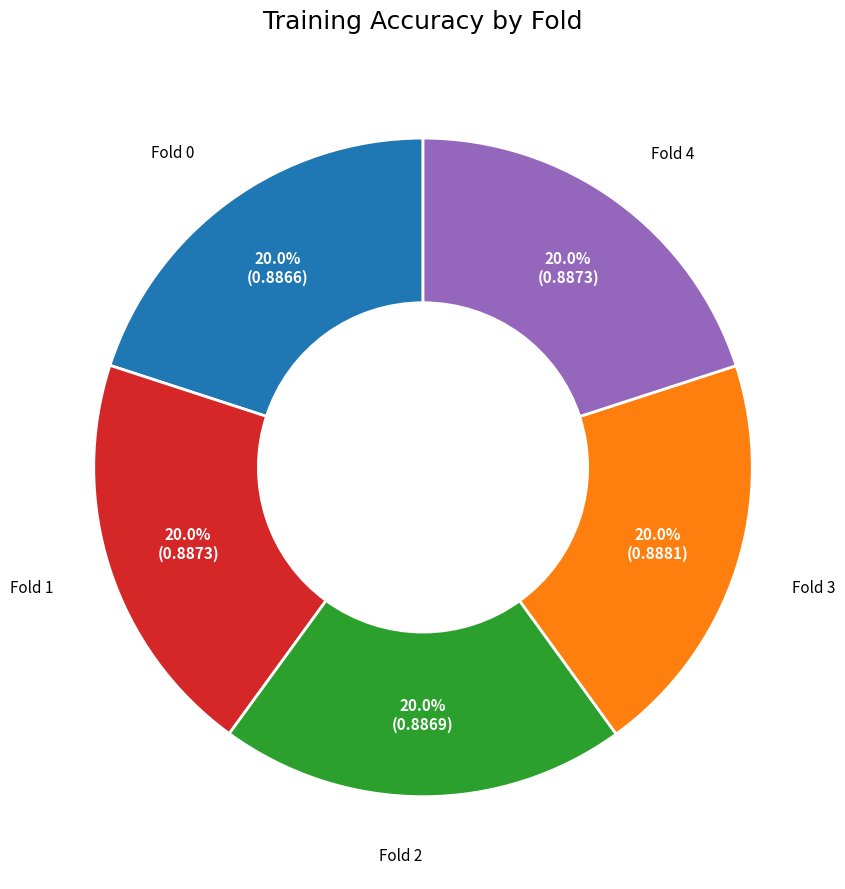

What portion of the pie excludes Fold 1?

80.0%